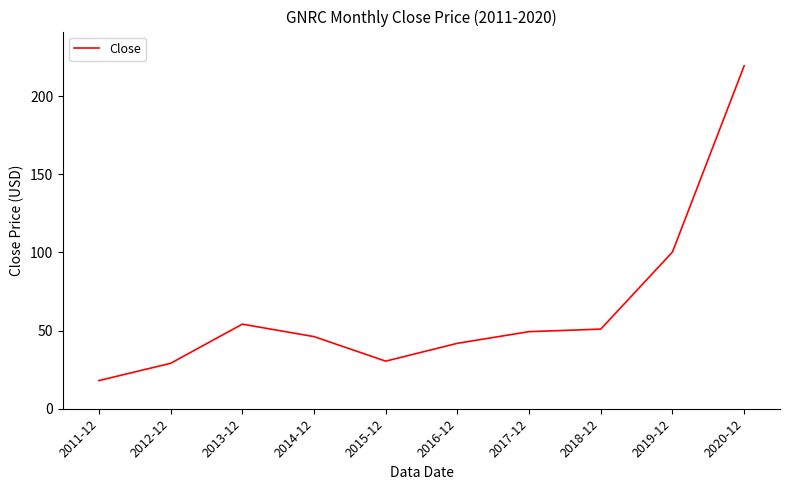

Is it true that the value at 2017-12 is 74.5?

False